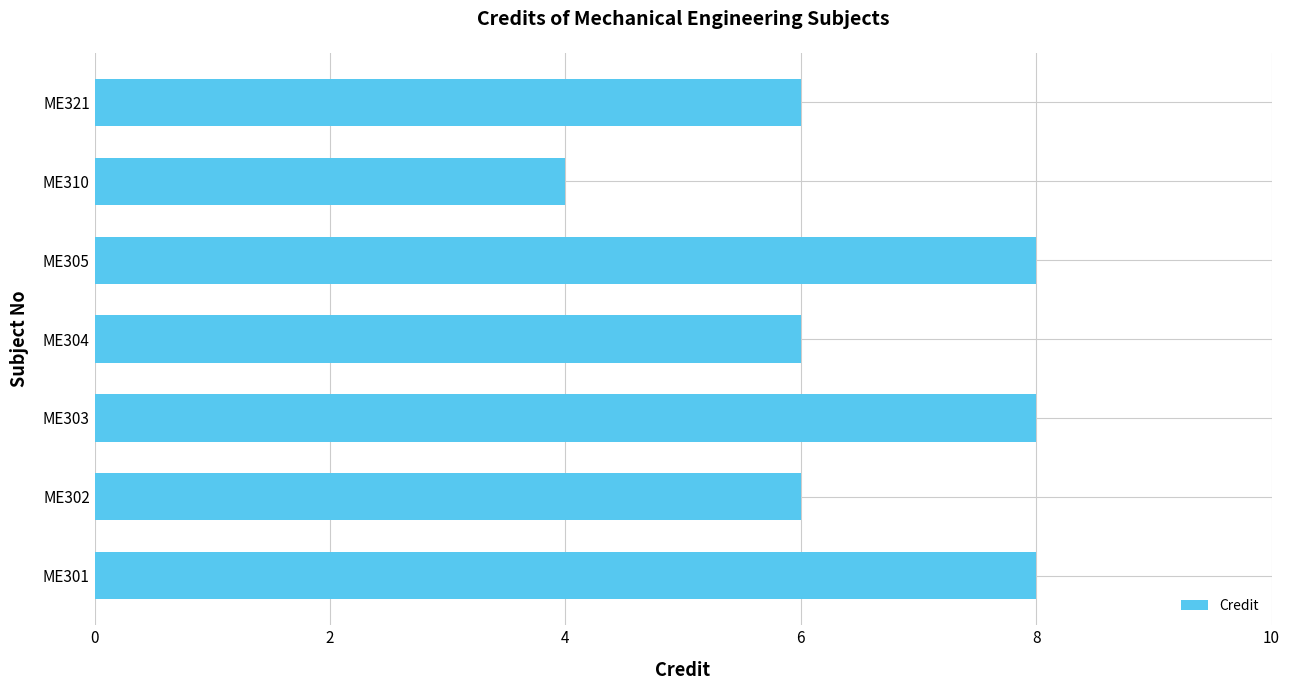

How many series are shown in this chart?

1